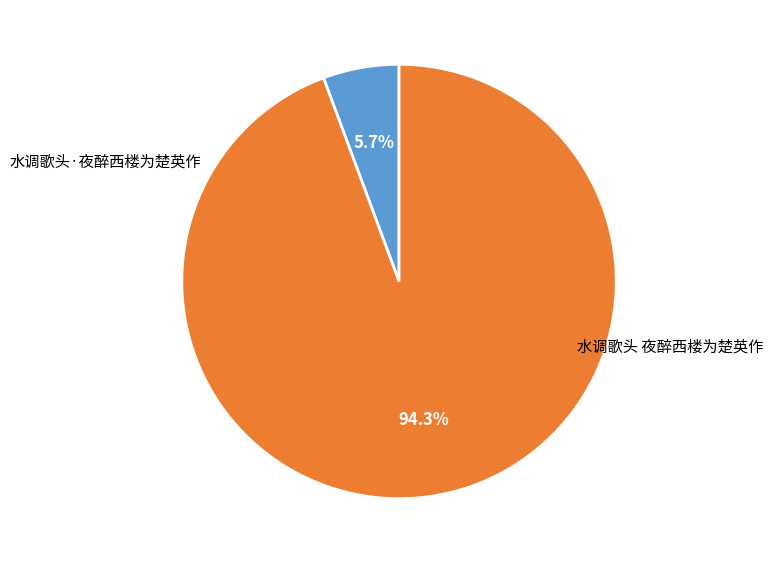

Between 水调歌头·夜醉西楼为楚英作 and 水调歌头 夜醉西楼为楚英作, which is larger?

水调歌头 夜醉西楼为楚英作